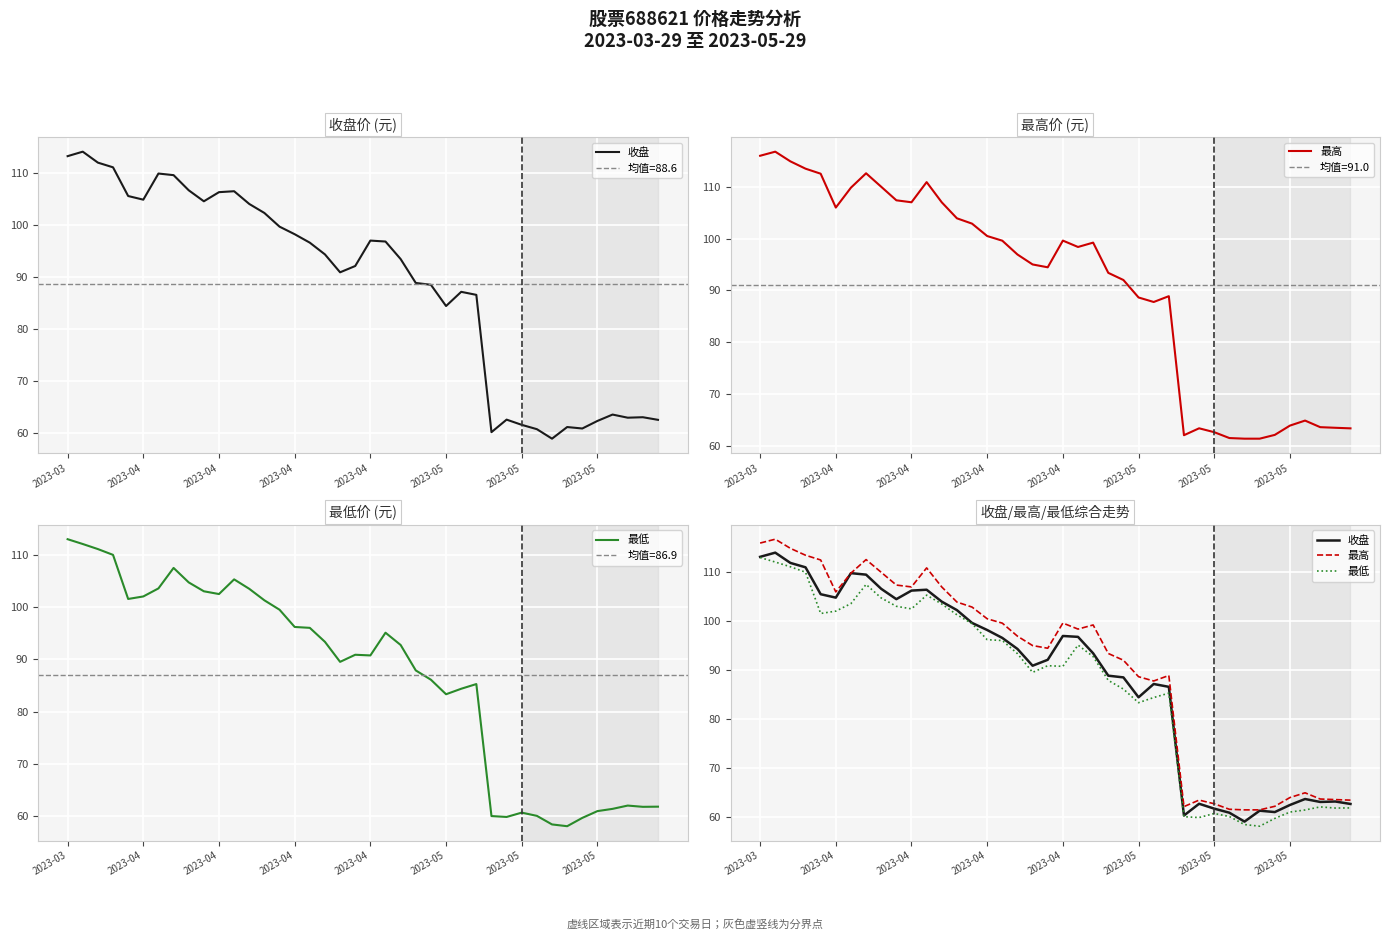

What is the label of the 30th point from the left?

29